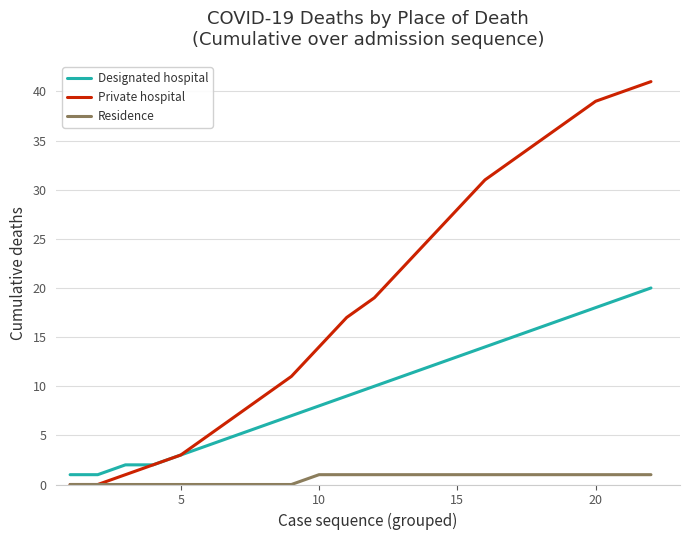

List the series in order of their overall mean, lowest first.

Residence, Designated hospital, Private hospital